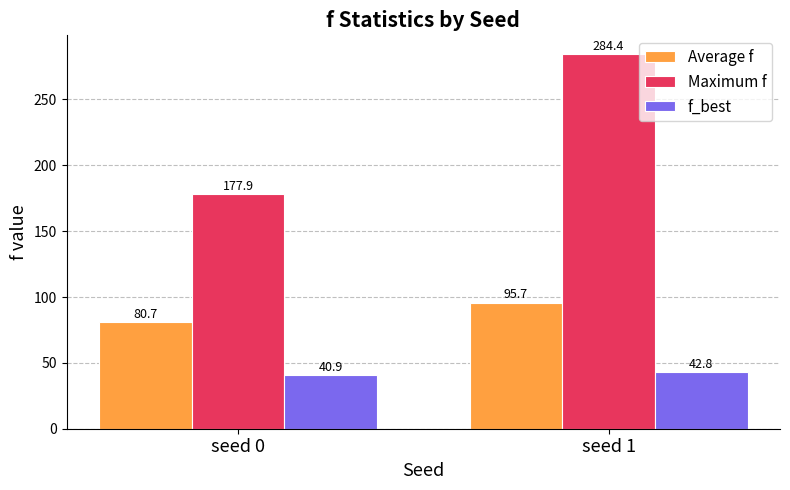

How many values in the Average f series are below 95?

1